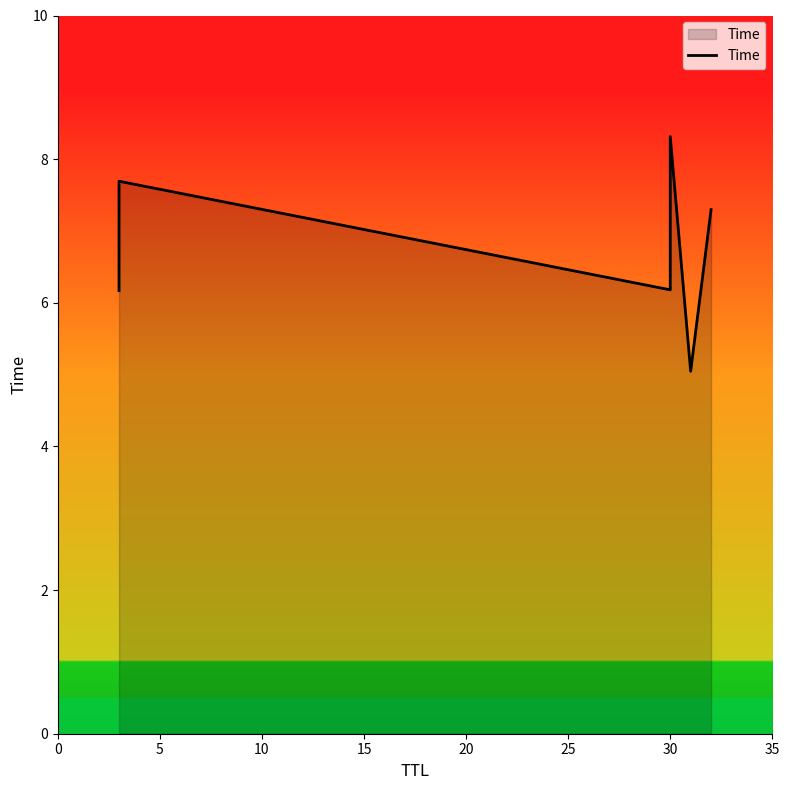

The value at 30 is 13.5. True or false?

False